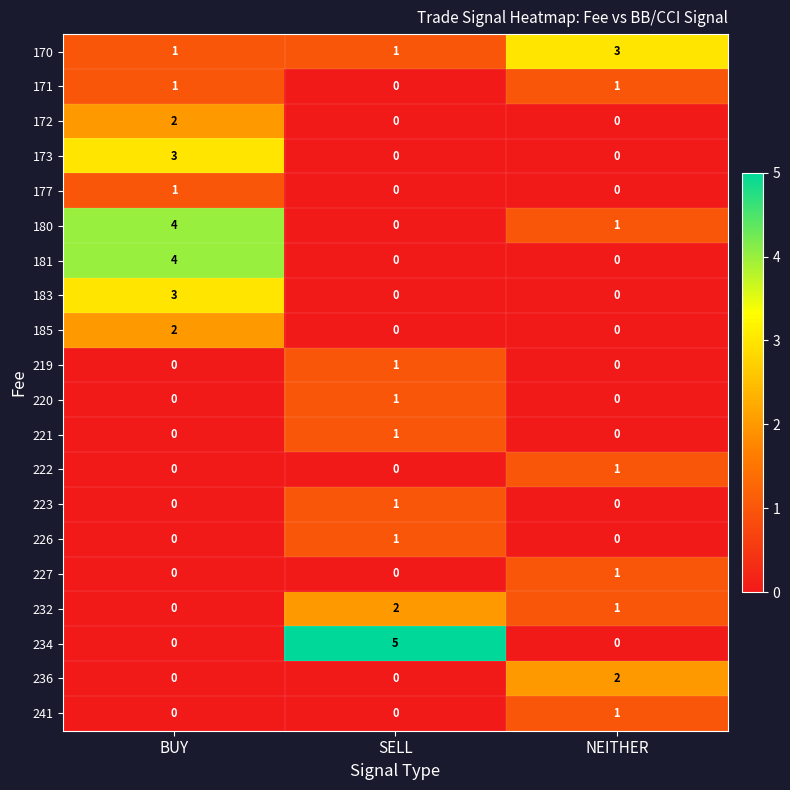

The value of 173 at SELL is 0. True or false?

True